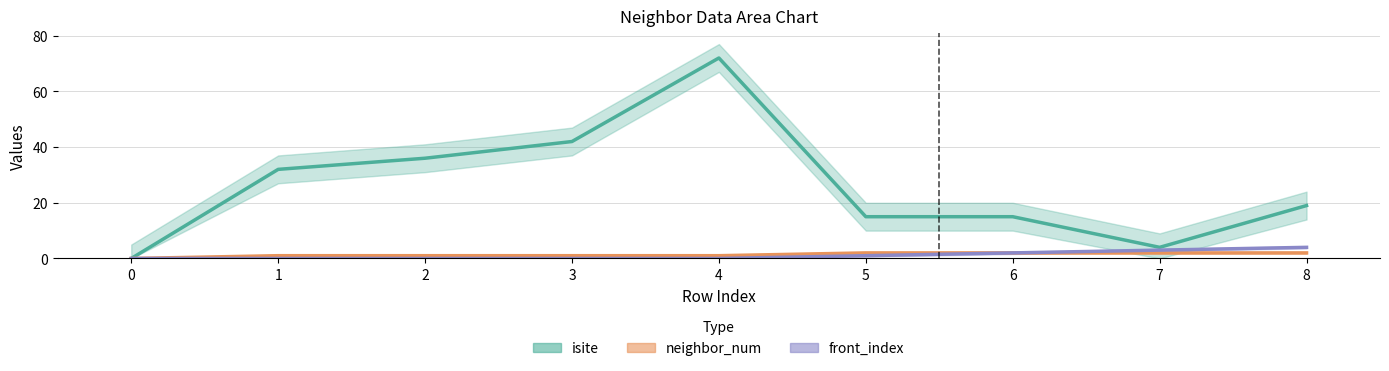

The front_index series shows 2 at 6. True or false?

True